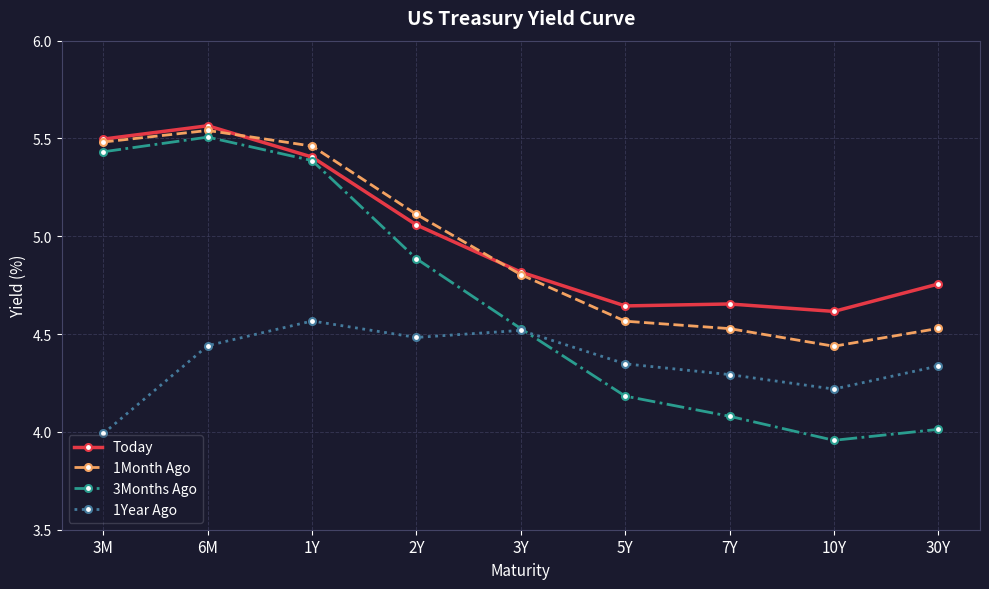

Where is 1Month Ago nearest to the value 4?

10Y